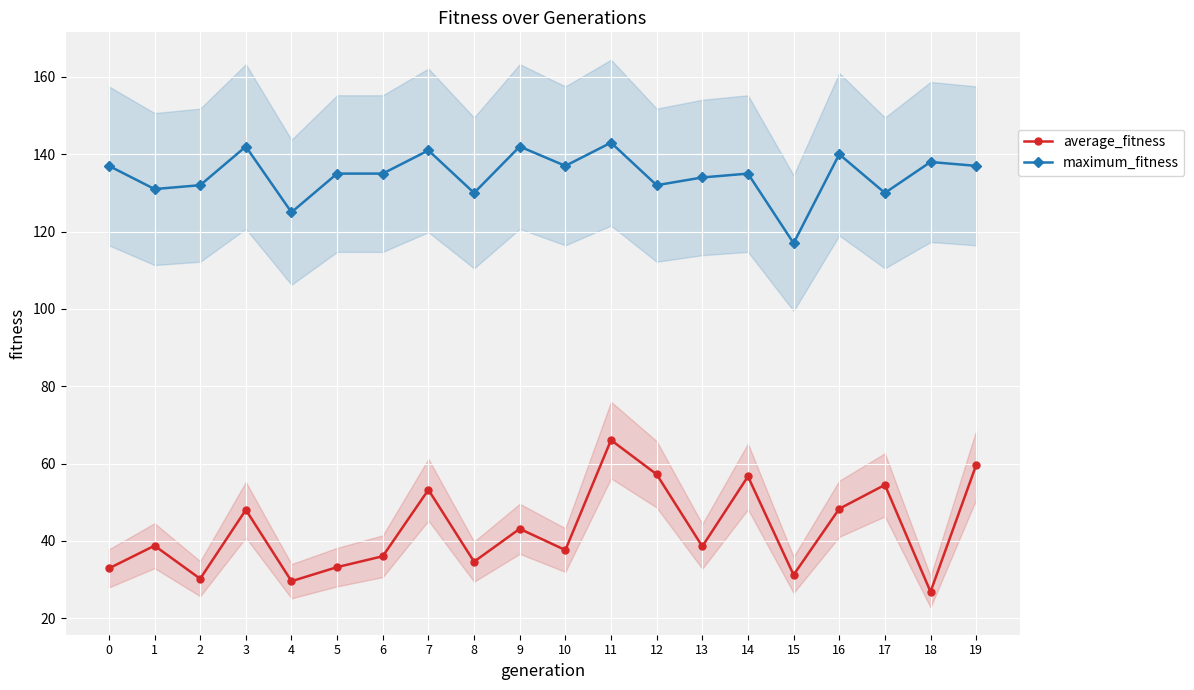

At 7, list the series in order from largest to smallest.

maximum_fitness, average_fitness